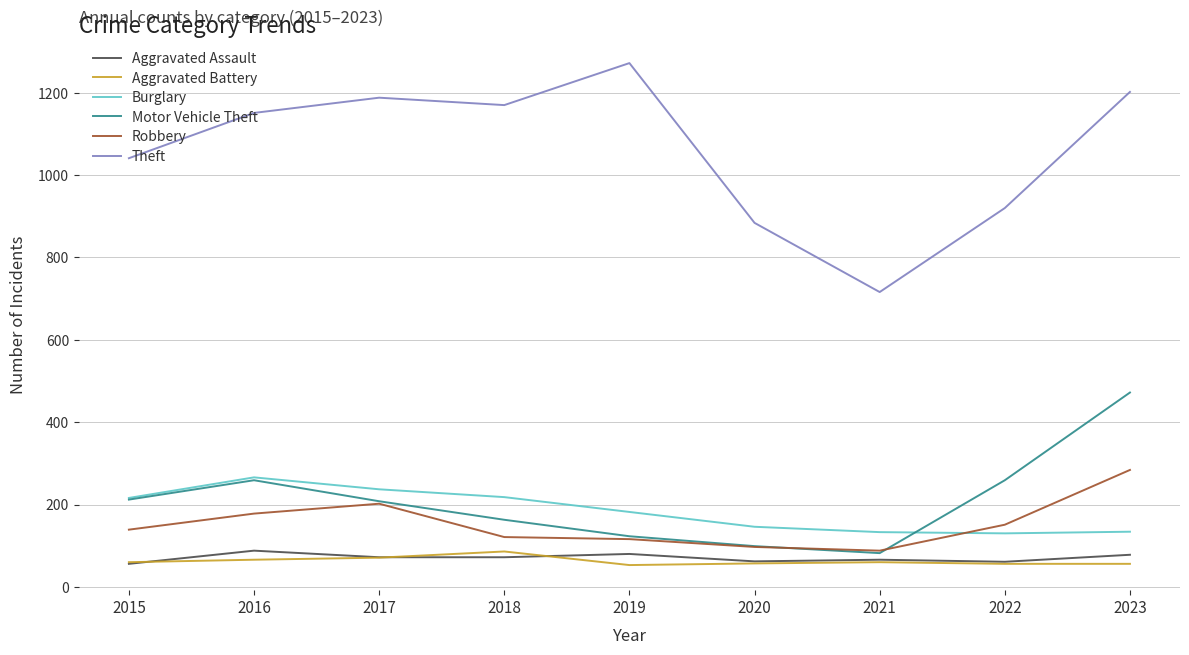

The value of Robbery at 2018 is 171. True or false?

False